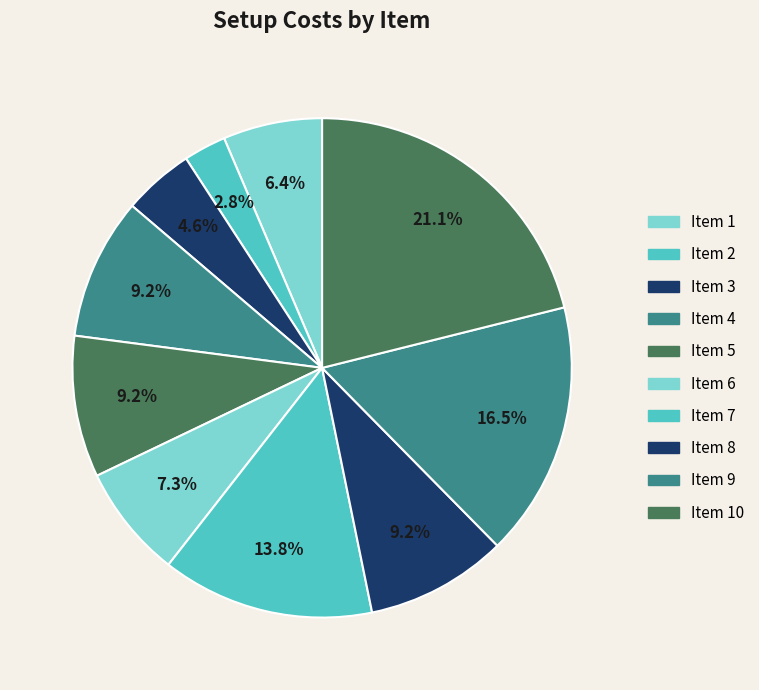

How many segments does this pie chart have?

10